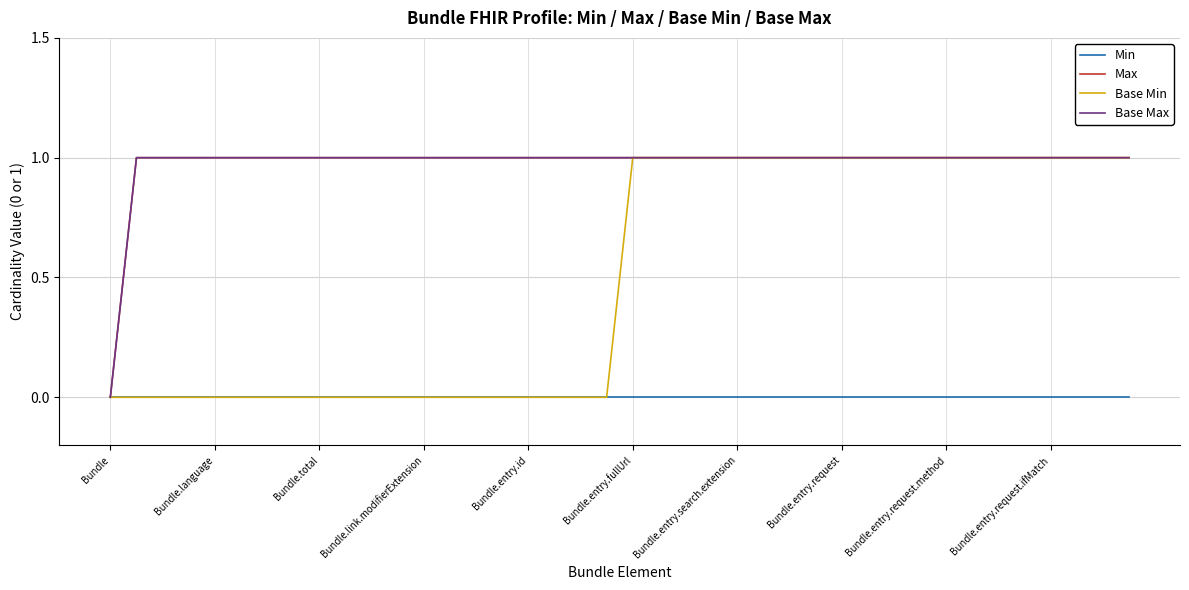

Is this an area chart (filled region under the line)?

No